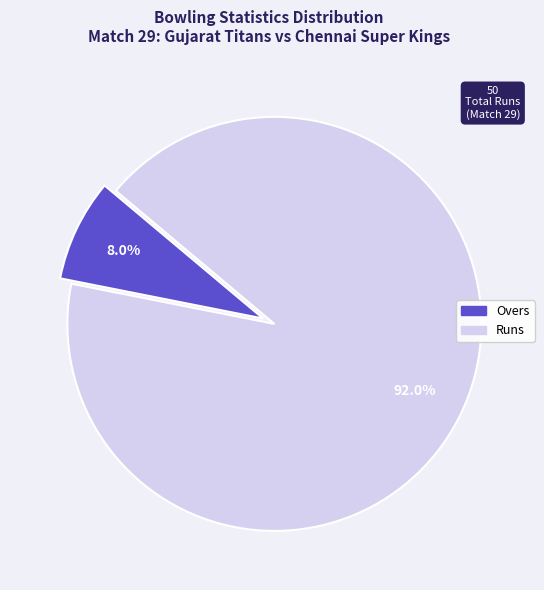

Does any single category account for the majority?

Yes